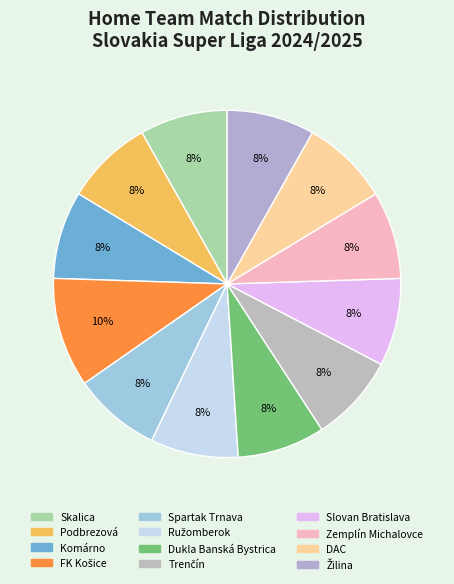

Does Trenčín represent more than half of the total?

No